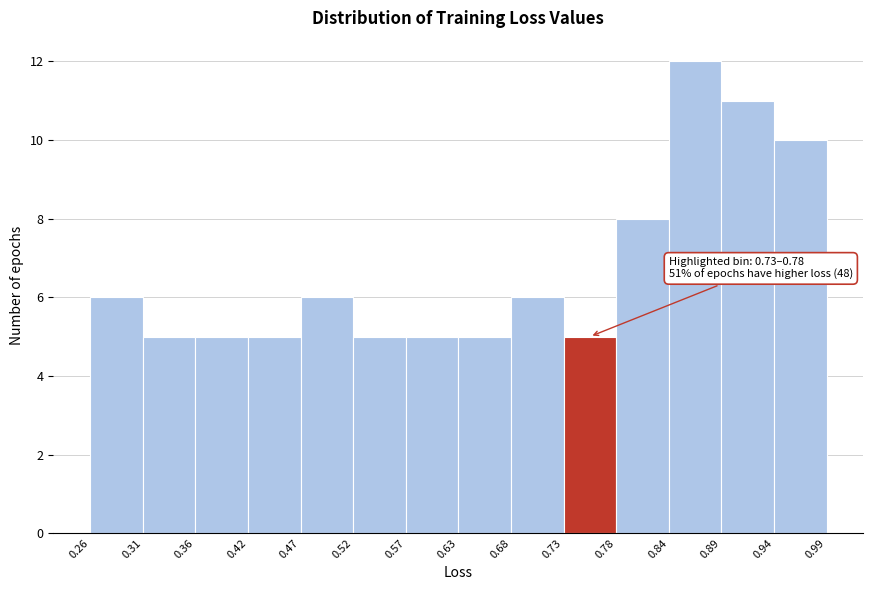

Which range on the x-axis has the tallest bar?

0.84 to 0.89